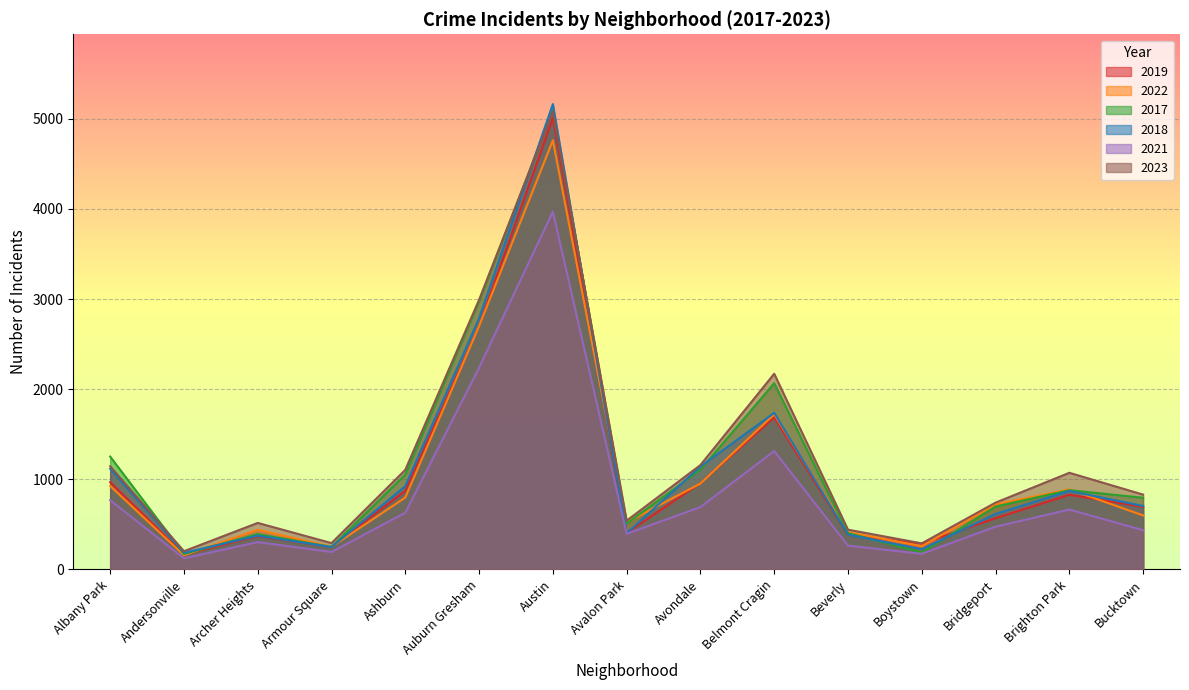

How many series are shown in this chart?

6